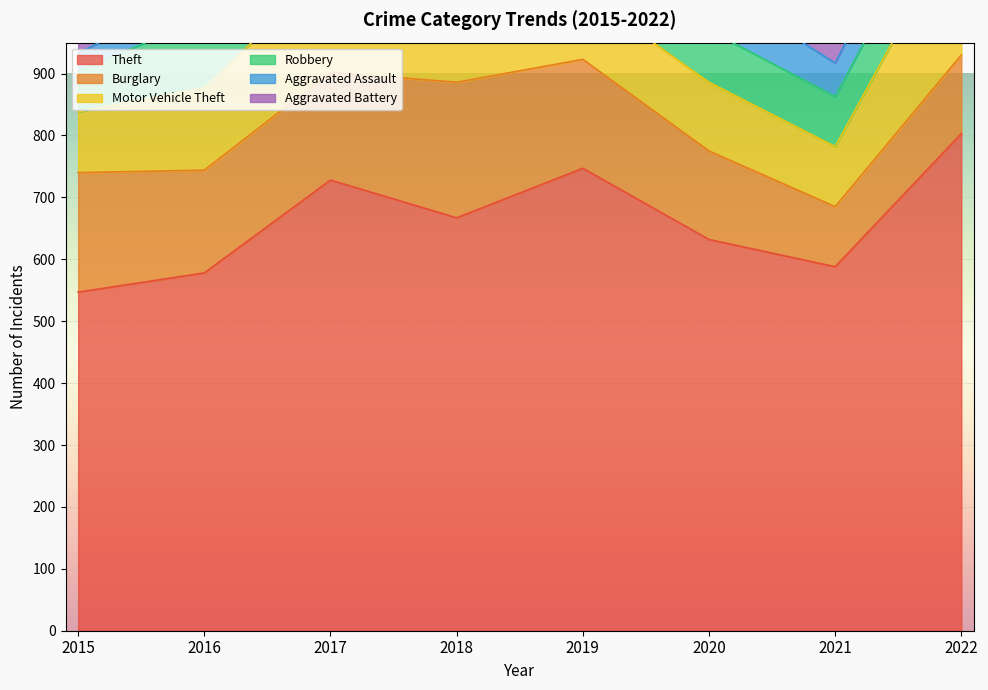

At which category is the sum across all series the highest?

2022